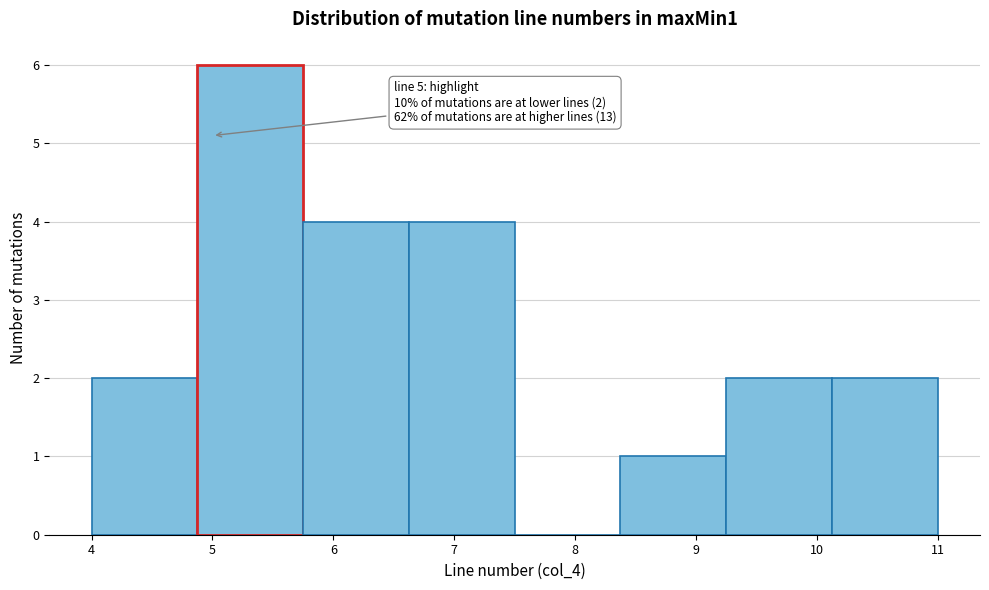

Over which range of the x-axis is the bar tallest?

4.9 to 5.8